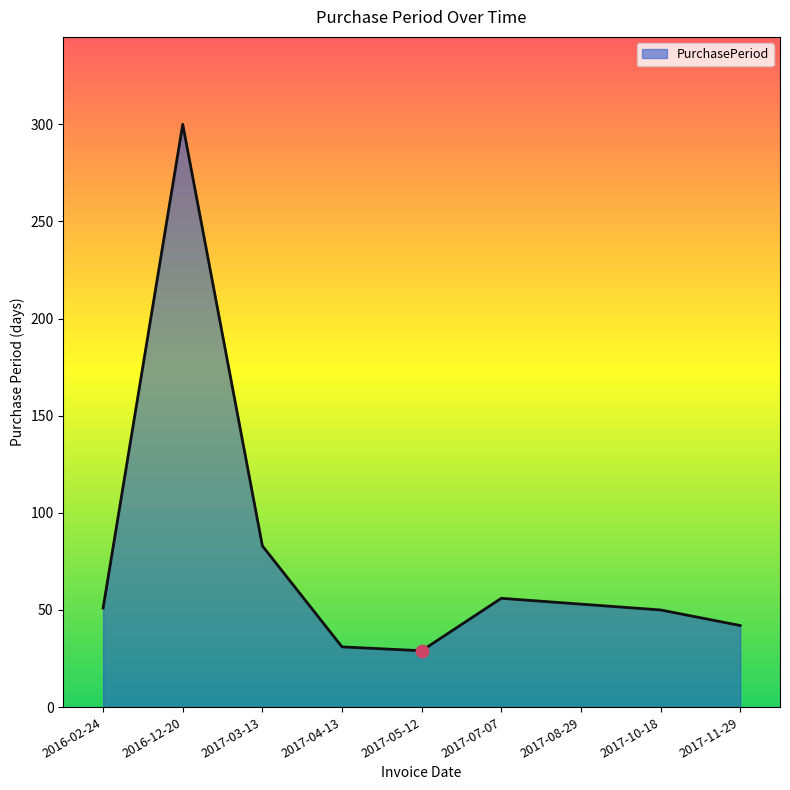

What is the change in value from 2017-04-13 to 2017-11-29?

+11